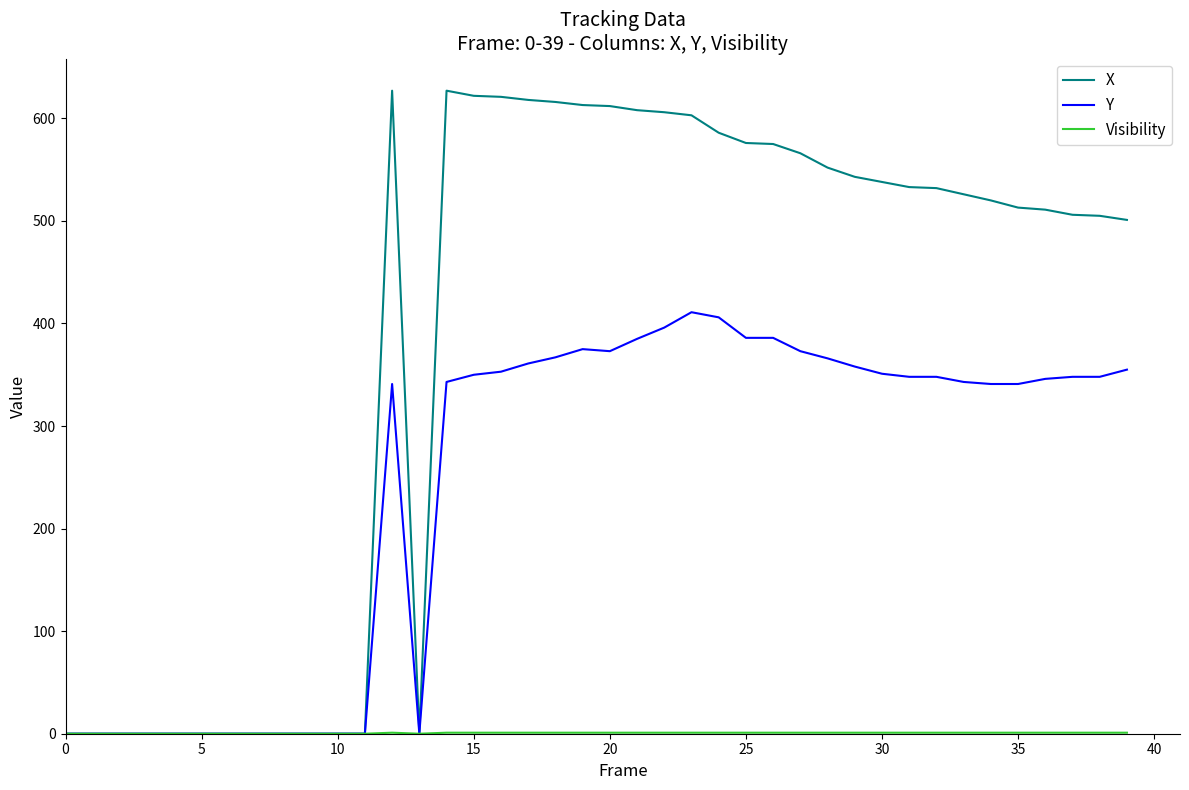

What is the maximum value shown in the chart?

627